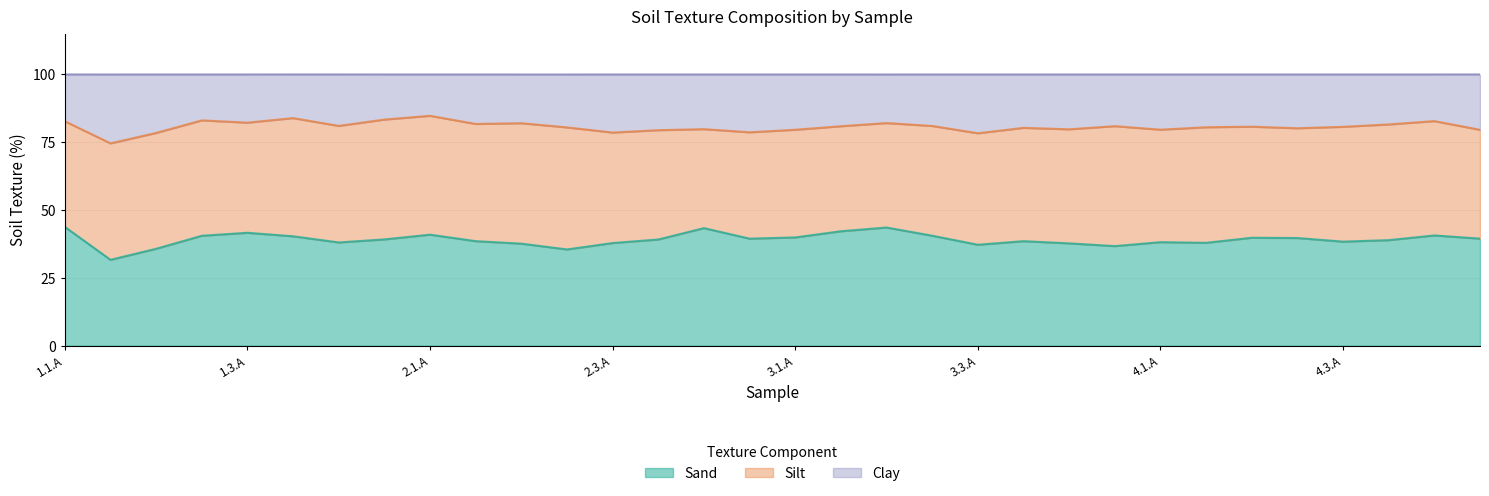

What is the difference between the maximum and minimum values in the Sand series?

12.1